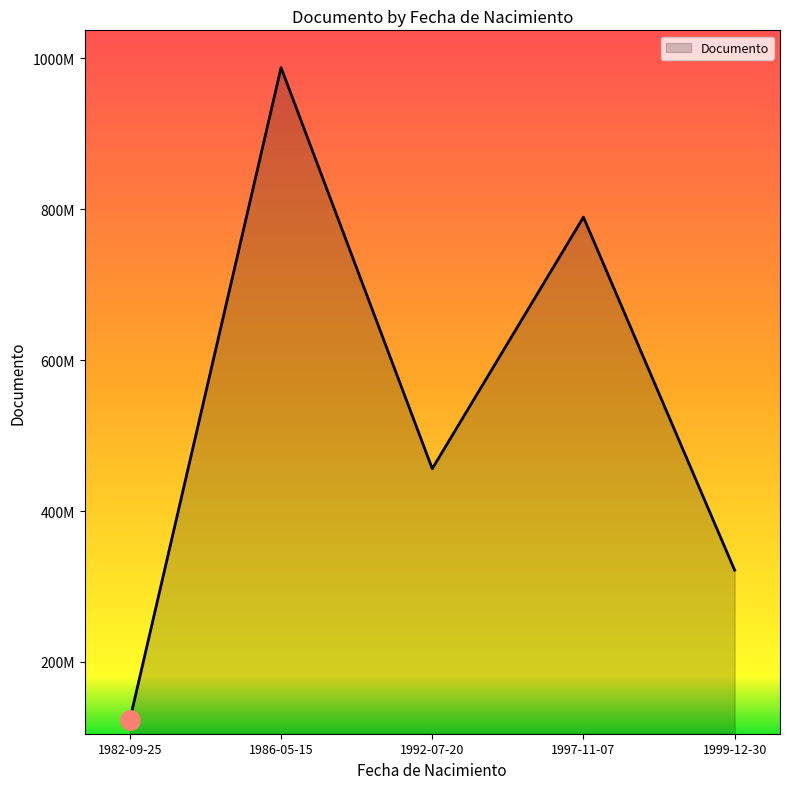

What is the value of the 4th point from the left?

789456123